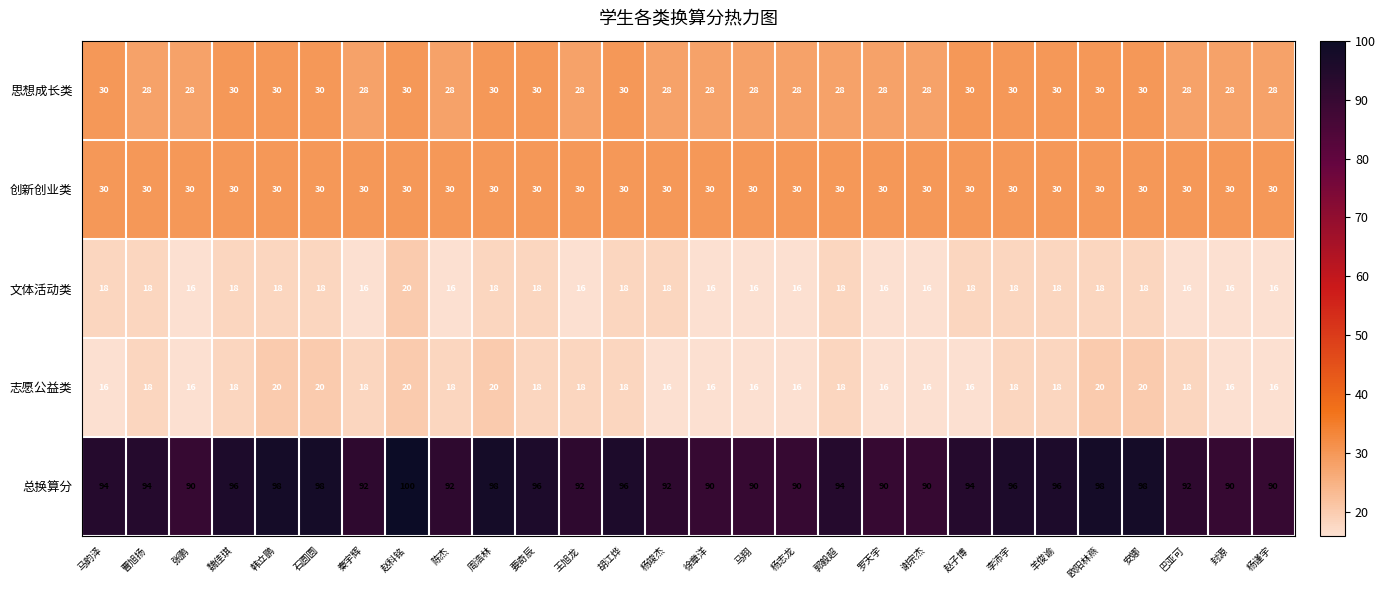

The 思想成长类 series shows 30 at 赵科铭. True or false?

True